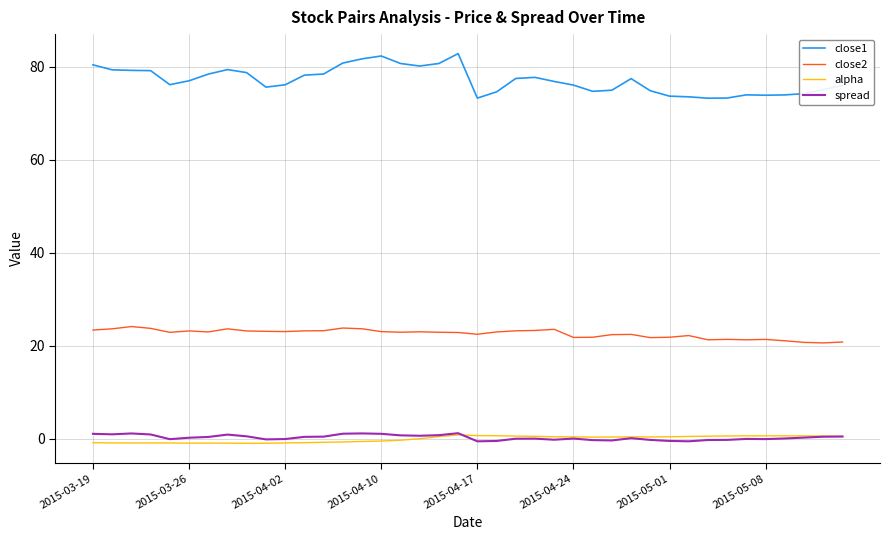

In spread, how many points are lower than both neighbors (excluding endpoints)?

9